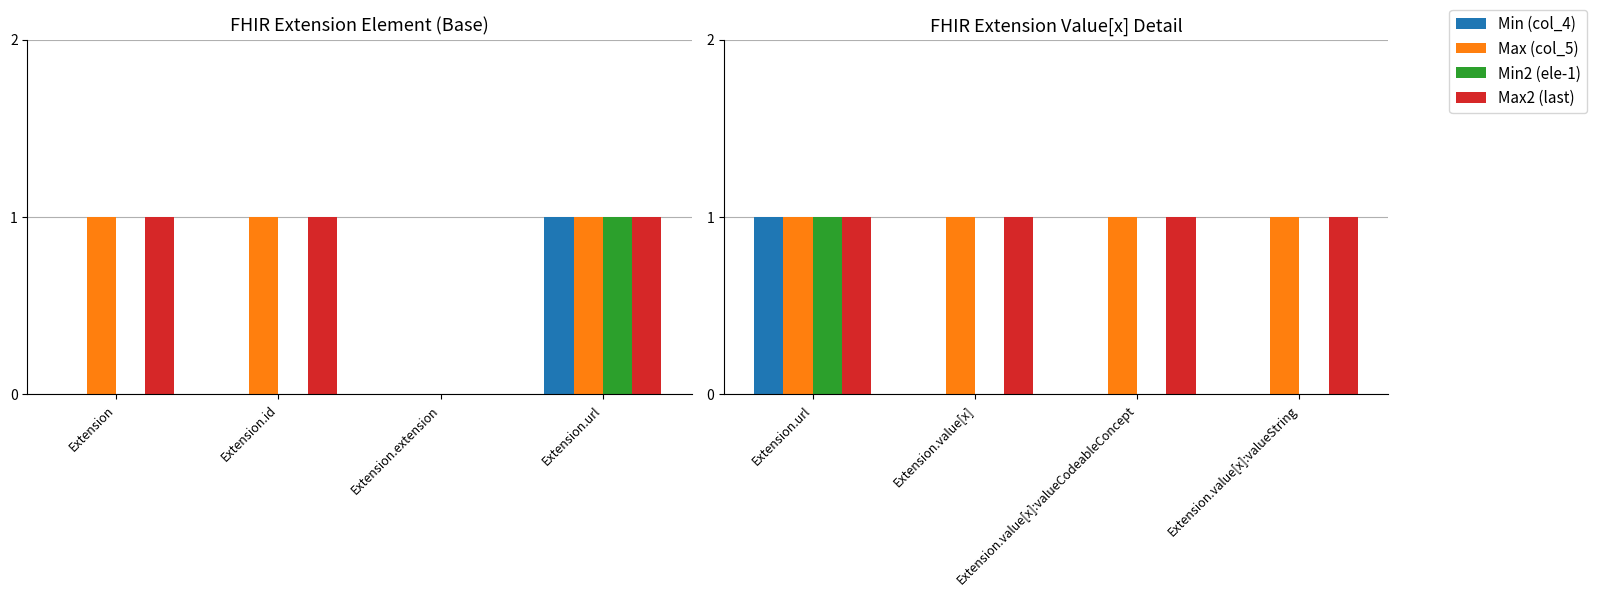

Which series has the largest total across all categories?

Max (col_5)